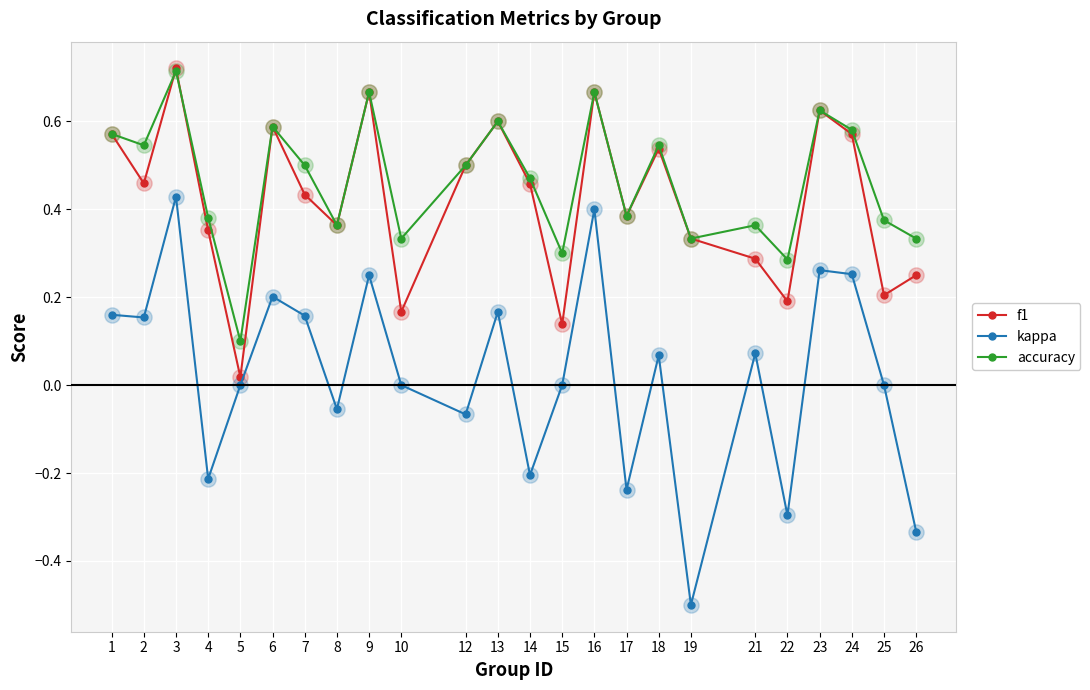

At how many categories does at least one series exceed 0?

24